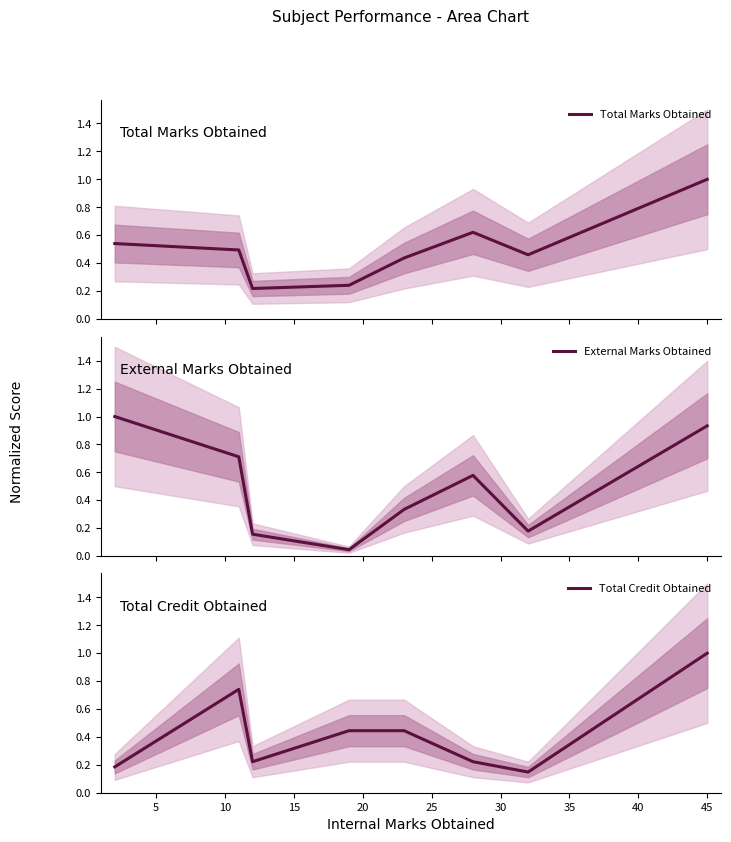

Is it true that Total Marks Obtained equals 0.4 at 15?

False